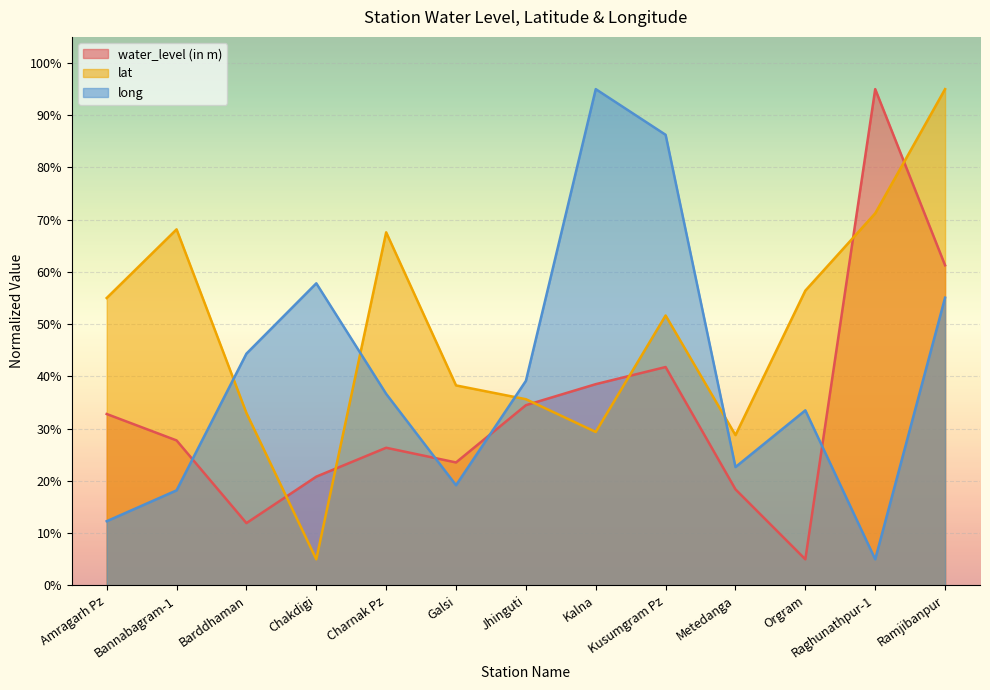

Reading left to right, transcribe all the data shown in this chart.

water_level (in m): 32.8	27.8	11.9	20.8	26.4	23.5	34.5	38.5	41.8	18.4	5.0	95.0	61.3
lat: 55.0	68.2	33.0	5.0	67.6	38.3	35.6	29.4	51.7	28.8	56.4	71.2	95.0
long: 12.3	18.2	44.4	57.8	36.7	19.2	39.2	95.0	86.3	22.7	33.5	5.0	55.1